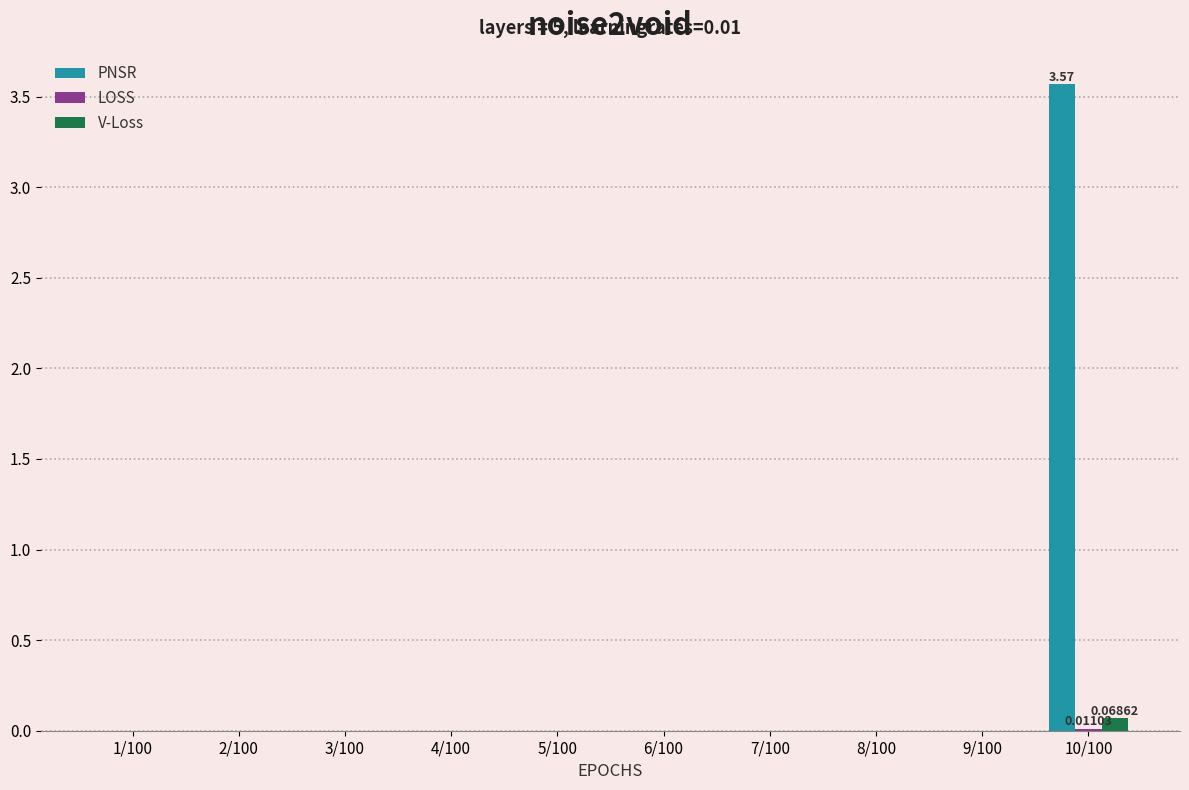

Count the number of data series in this chart.

3